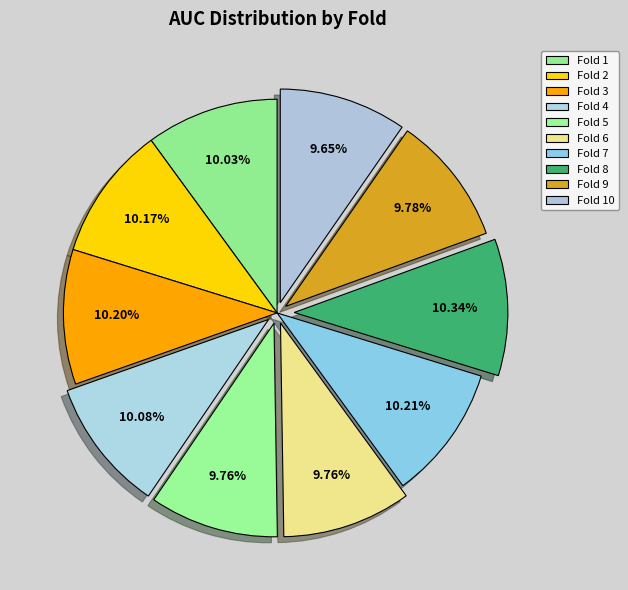

Which slice is the largest?

Fold 8